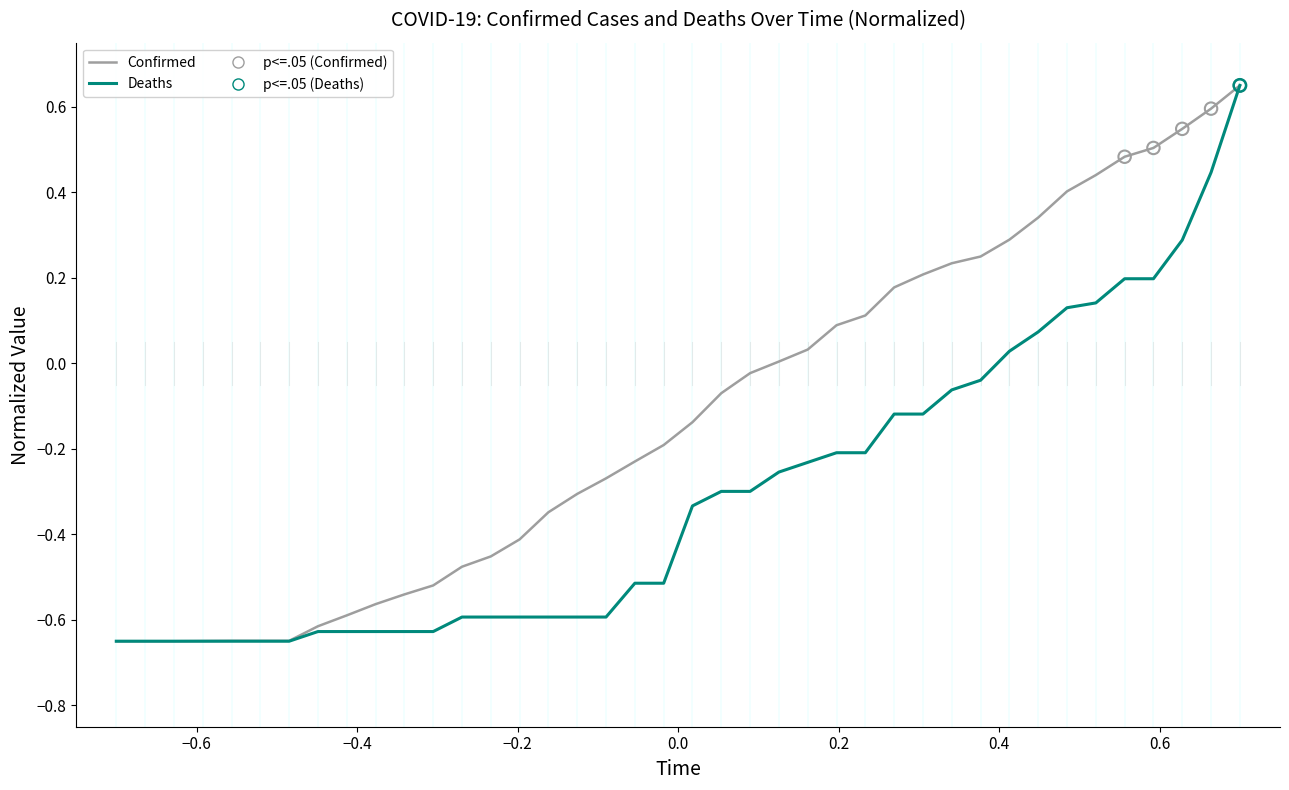

Rank the series by their average value, from lowest to highest.

Deaths, Confirmed